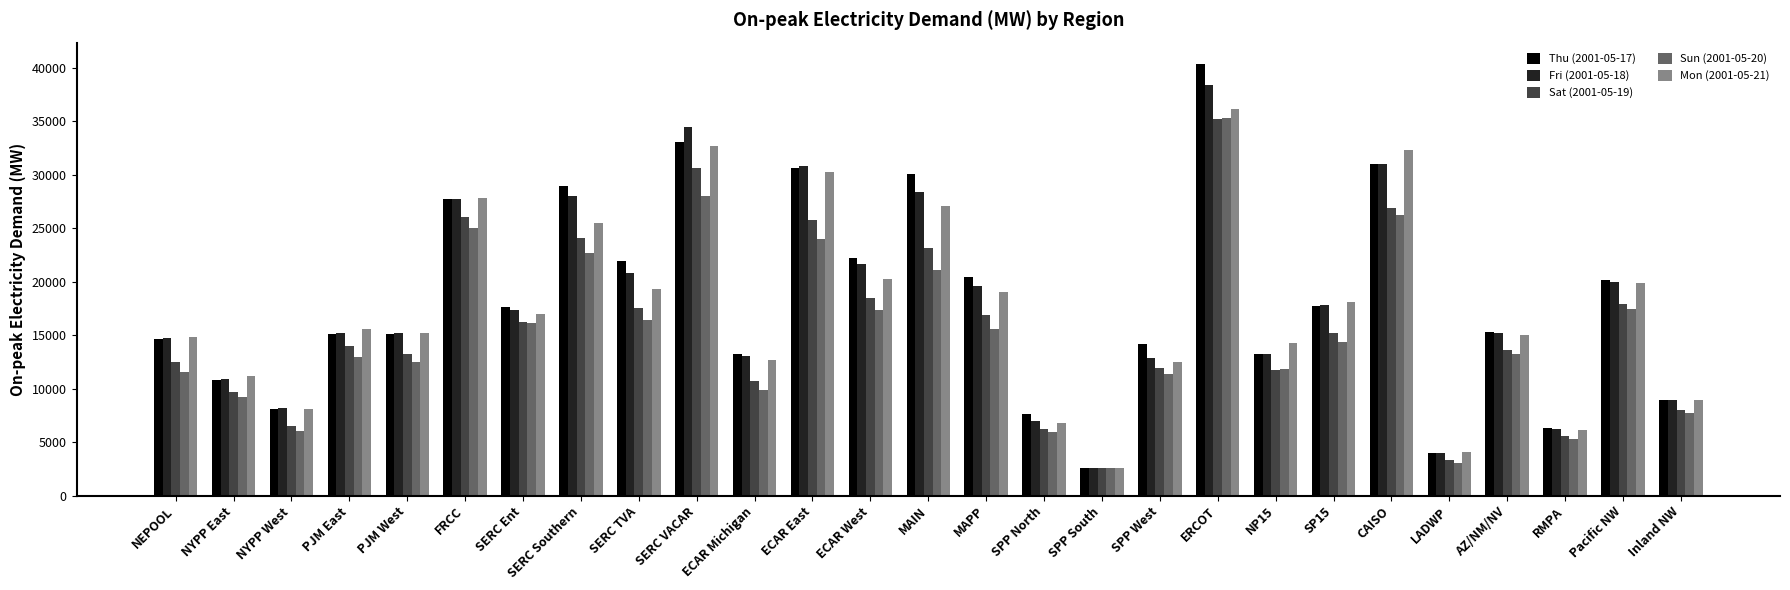

What is the total value across all series at MAPP?

91476.5